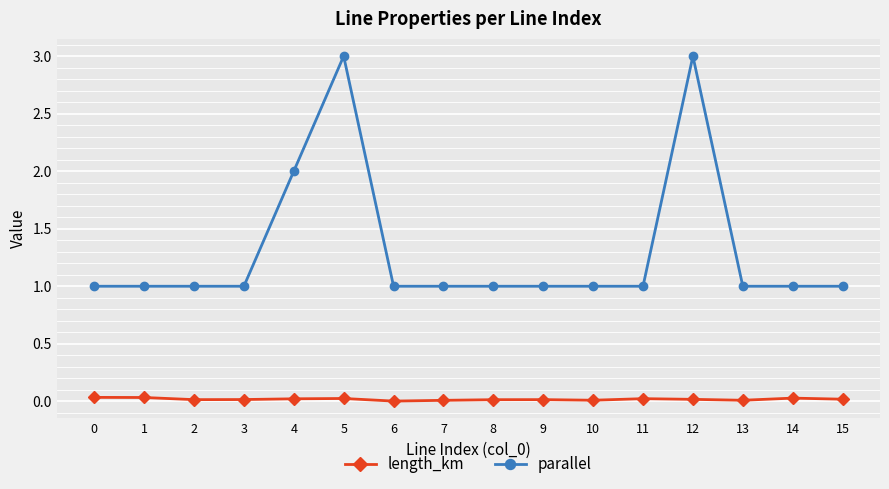

Which series has the largest total across all categories?

parallel